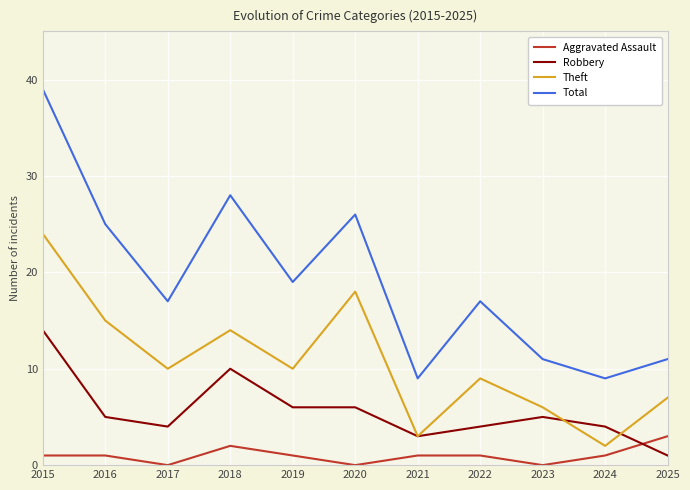

Reading right to left, extract all data points from this chart.

Aggravated Assault: 3	1	0	1	1	0	1	2	0	1	1
Robbery: 1	4	5	4	3	6	6	10	4	5	14
Theft: 7	2	6	9	3	18	10	14	10	15	24
Total: 11	9	11	17	9	26	19	28	17	25	39